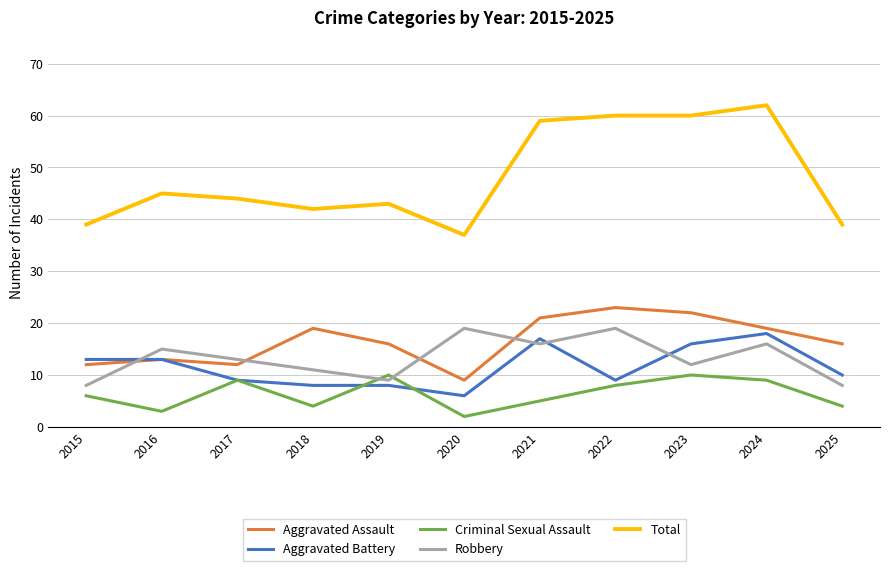

What is the sum of all Criminal Sexual Assault values?

70